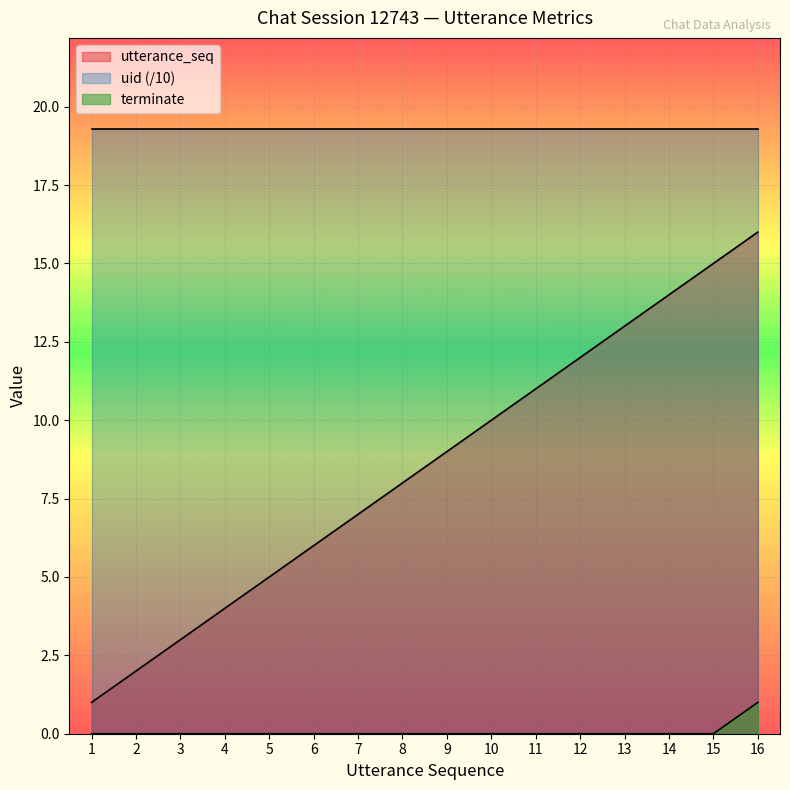

At which label is terminate closest to 0?

1